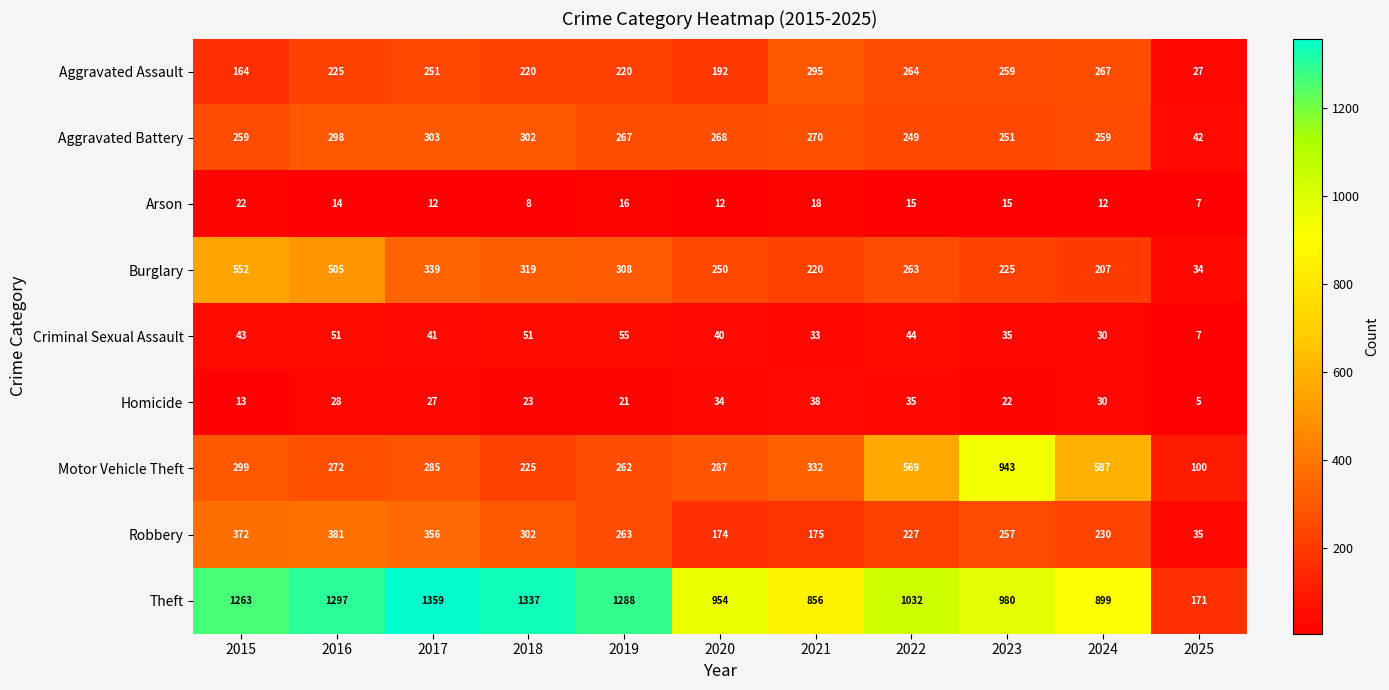

Where does the Motor Vehicle Theft series first go above 287?

2015